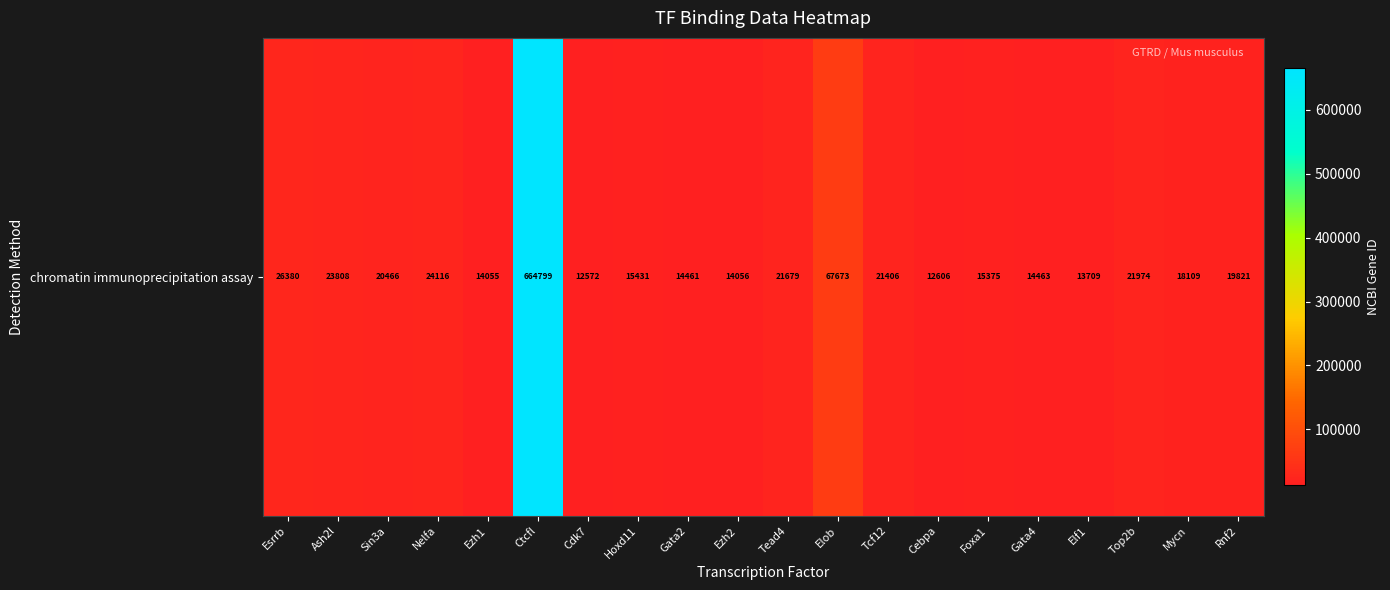

What is the approximate value at Cebpa, to the nearest 100?

12600